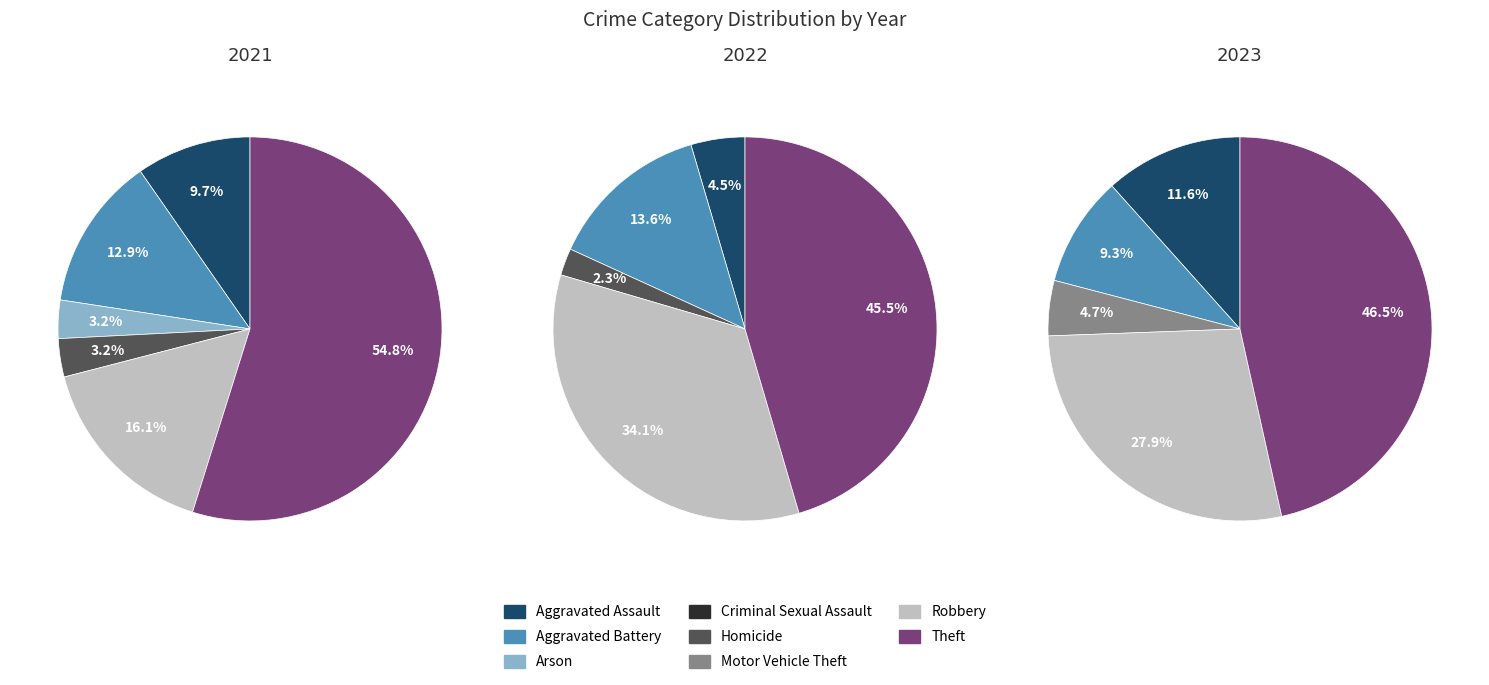

How many slices are in this pie chart?

8